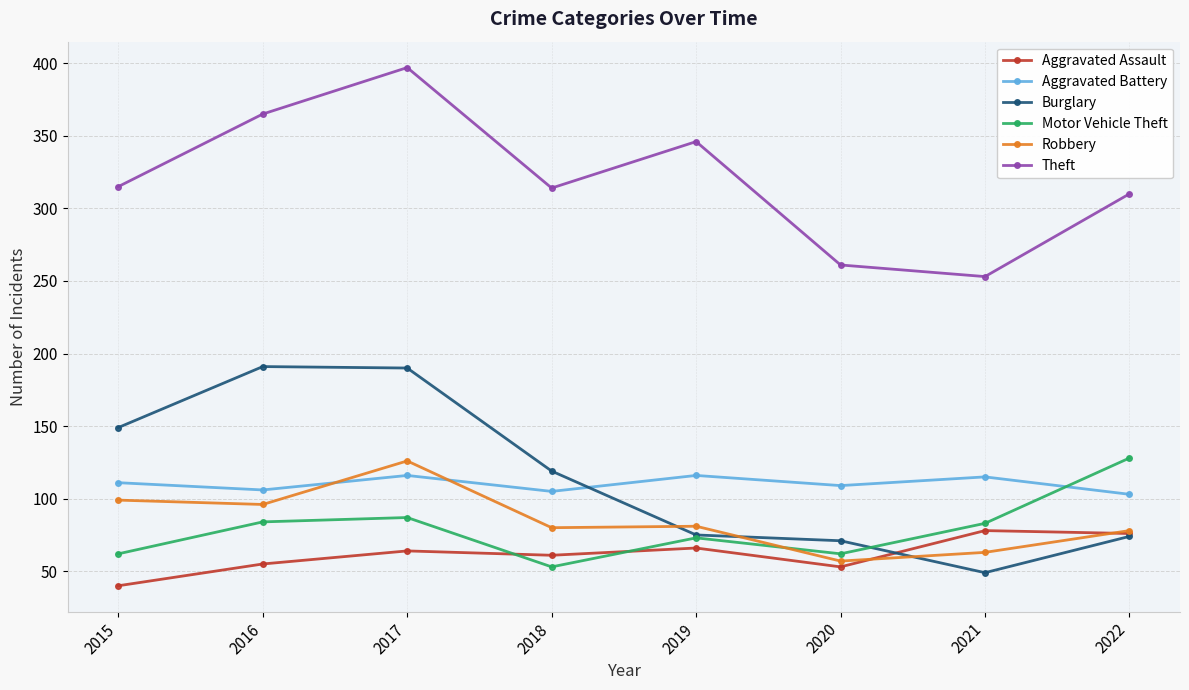

Which label corresponds to the largest value in the chart?

2017